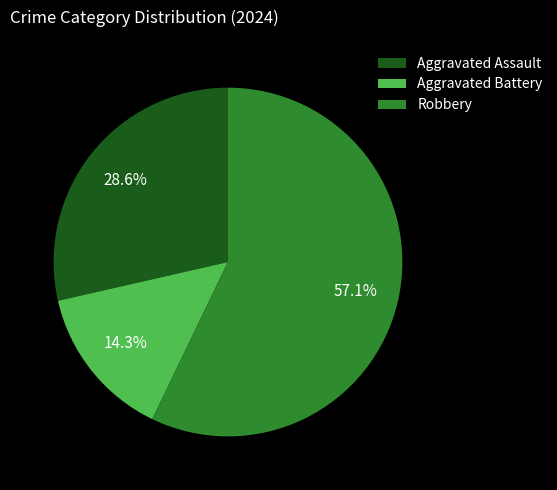

How much of the chart is everything except Robbery?

42.9%